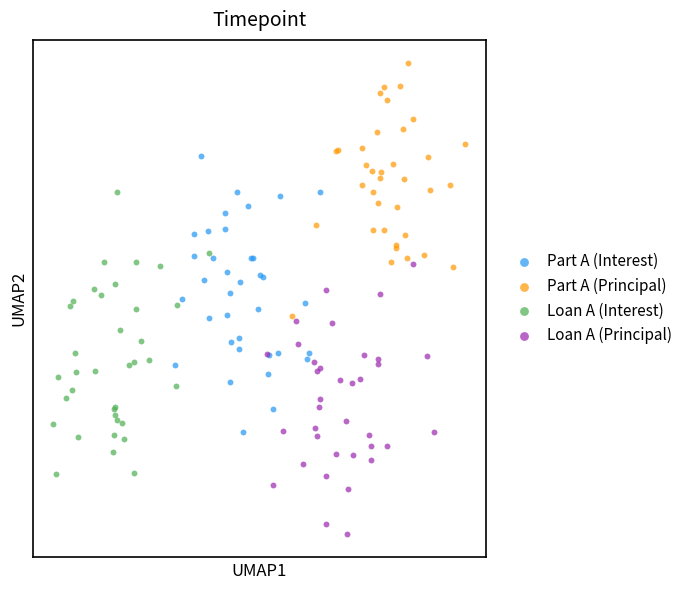

Which series reaches the maximum Y coordinate?

Part A (Principal)